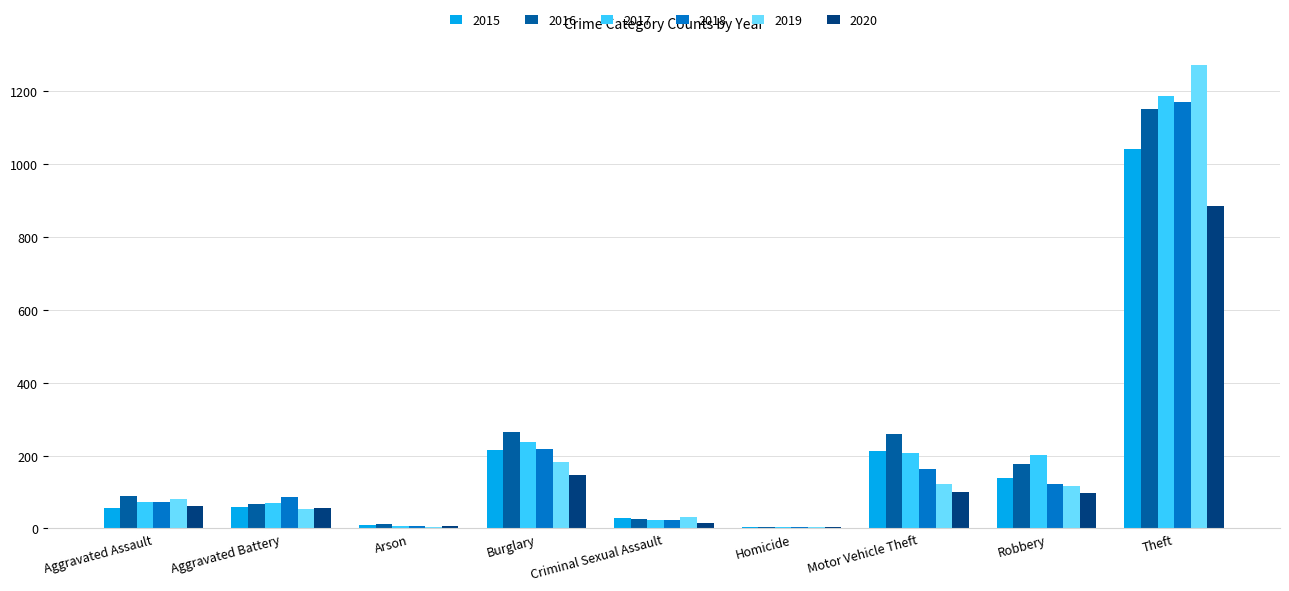

What is the sum of all 2016 values?

2050